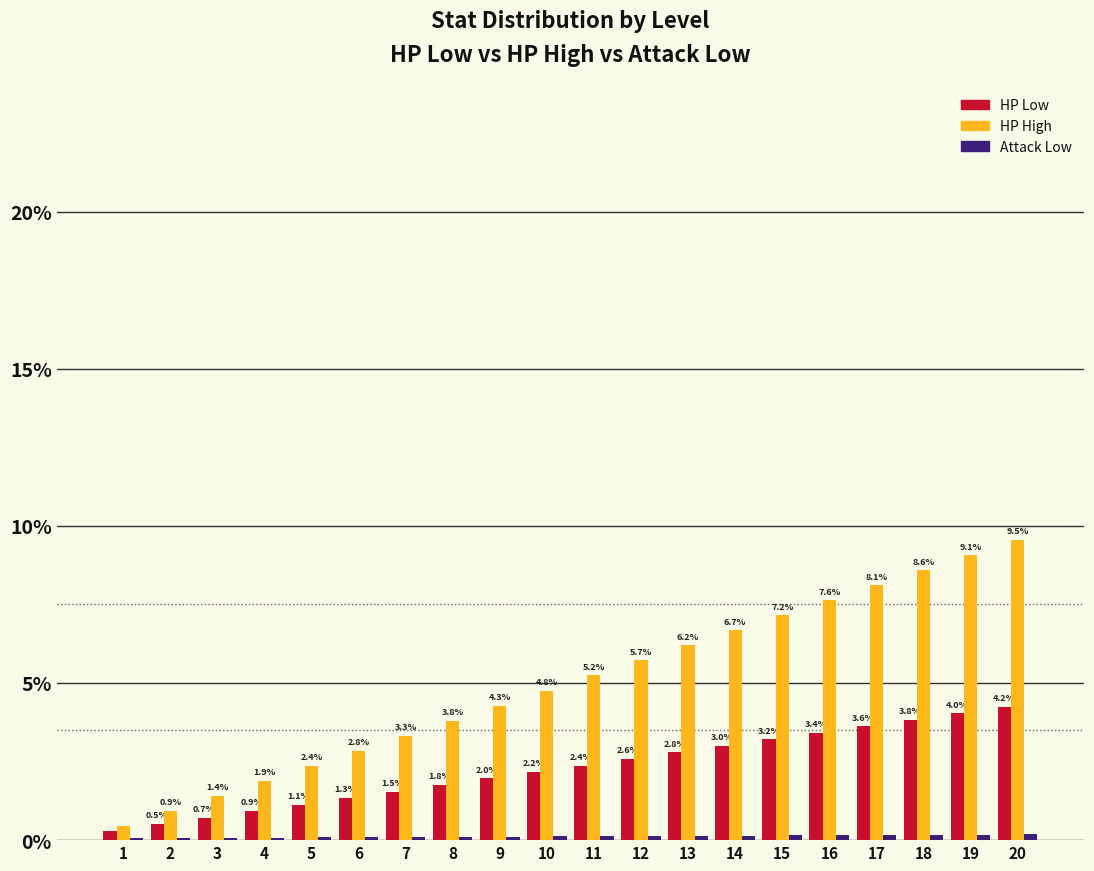

The HP High series shows 1.9 at 18. True or false?

False